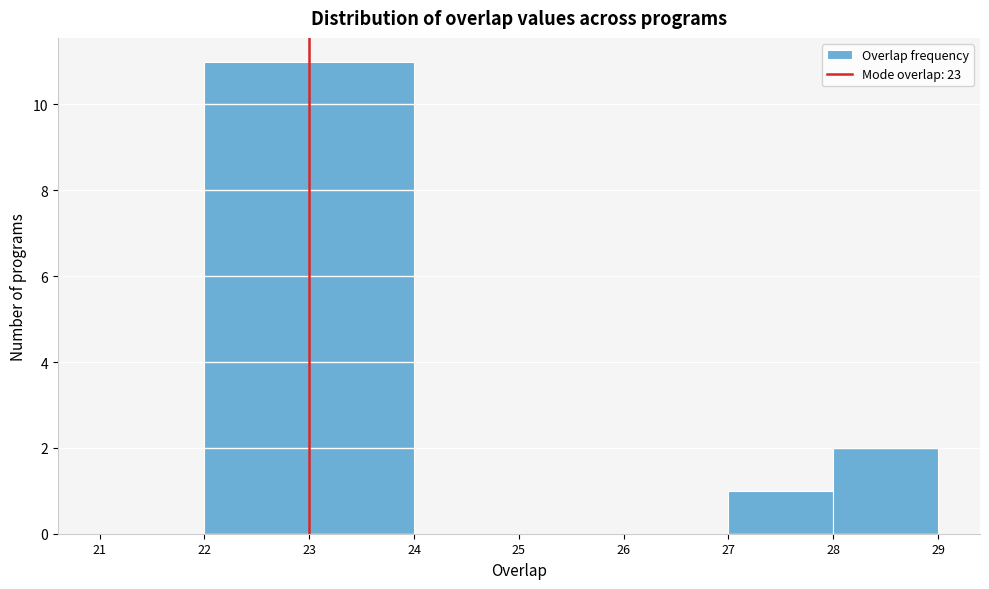

Reading left to right, transcribe this chart: for each bar, give the range it covers on the x-axis and its height. The values are not printed on the chart, so give them approximately, as read against the axis.

21 to 22: 0
22 to 23: 11
23 to 24: 11
24 to 25: 0
25 to 26: 0
26 to 27: 0
27 to 28: 1
28 to 29: 2